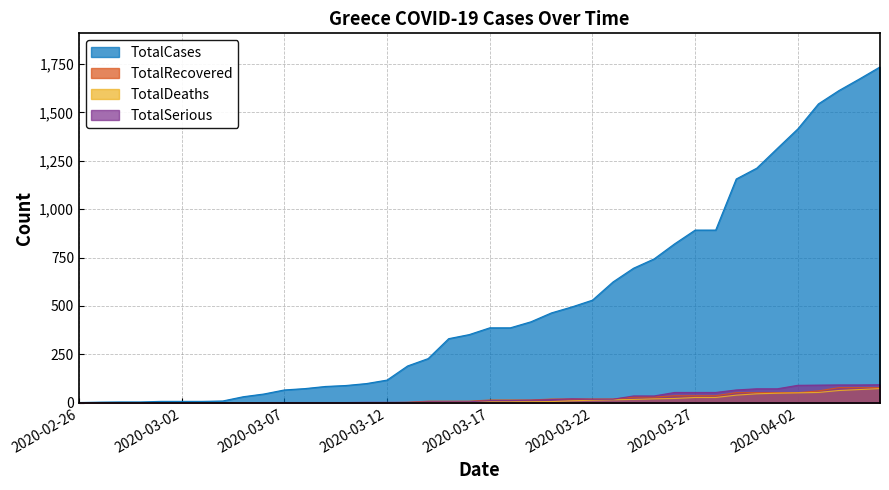

What is the label of the 3rd point from the left?

2020-02-28